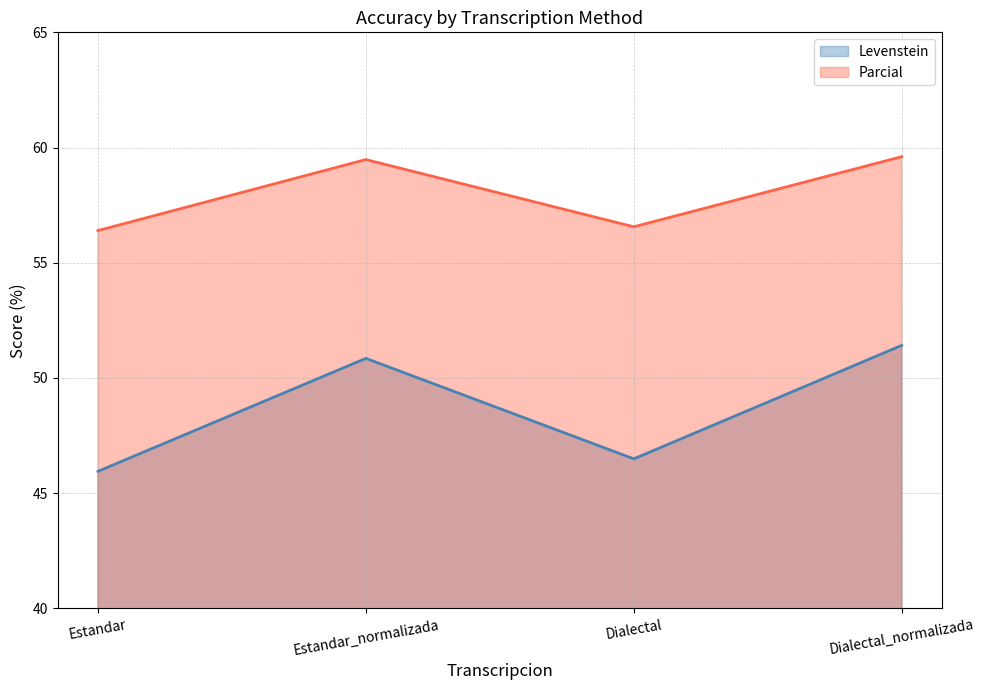

What is the label of the 4th point from the right?

Estandar